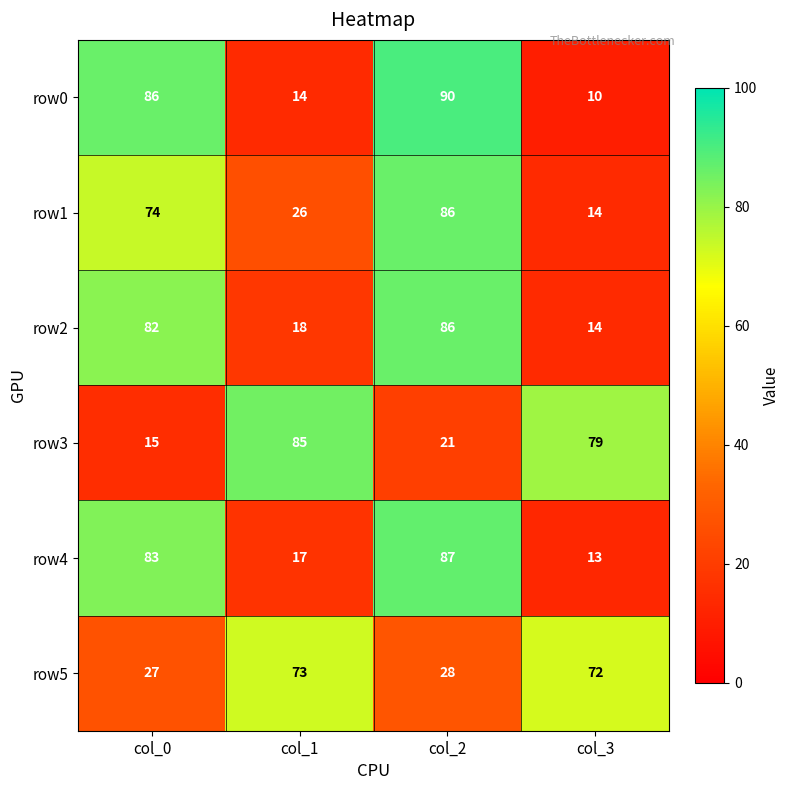

Reading right to left, extract all data points from this chart.

row0: 10	90	14	86
row1: 14	86	26	74
row2: 14	86	18	82
row3: 79	21	85	15
row4: 13	87	17	83
row5: 72	28	73	27